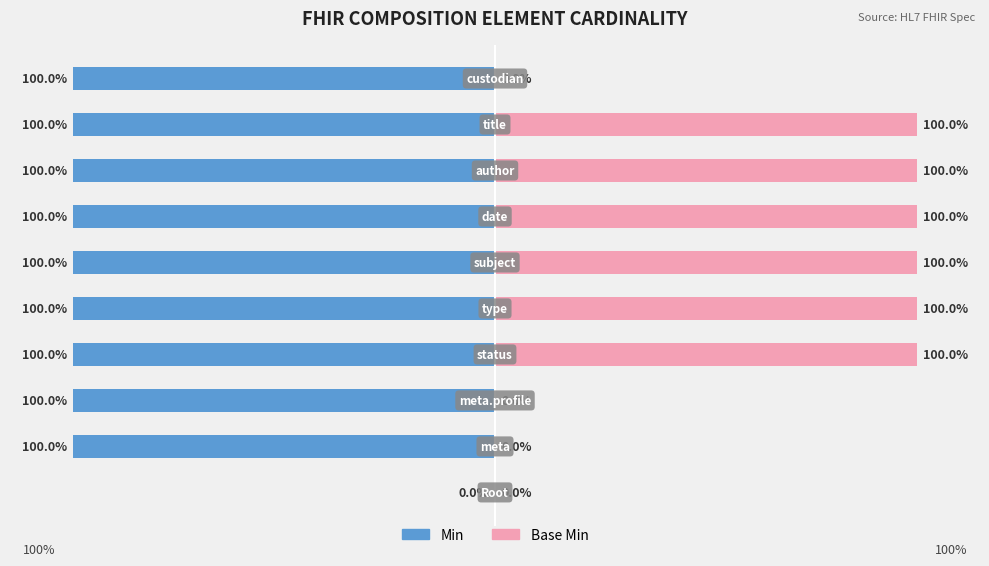

How many data points in Base Min are less than 100?

4